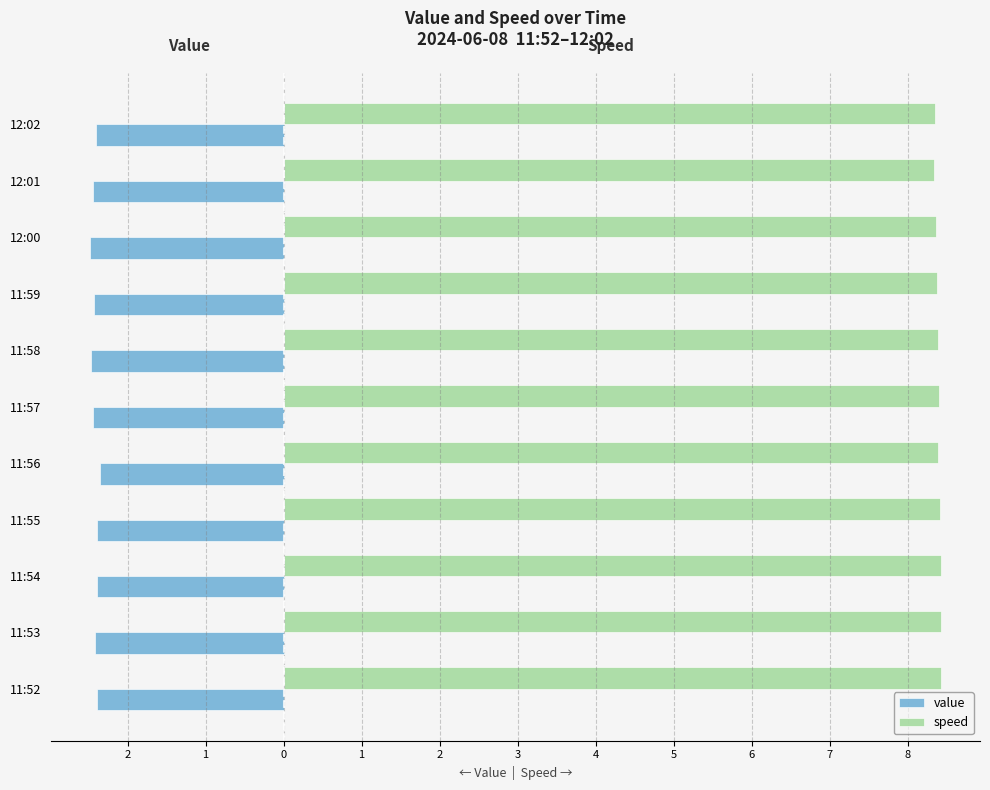

Which series has the largest range (max minus min)?

value